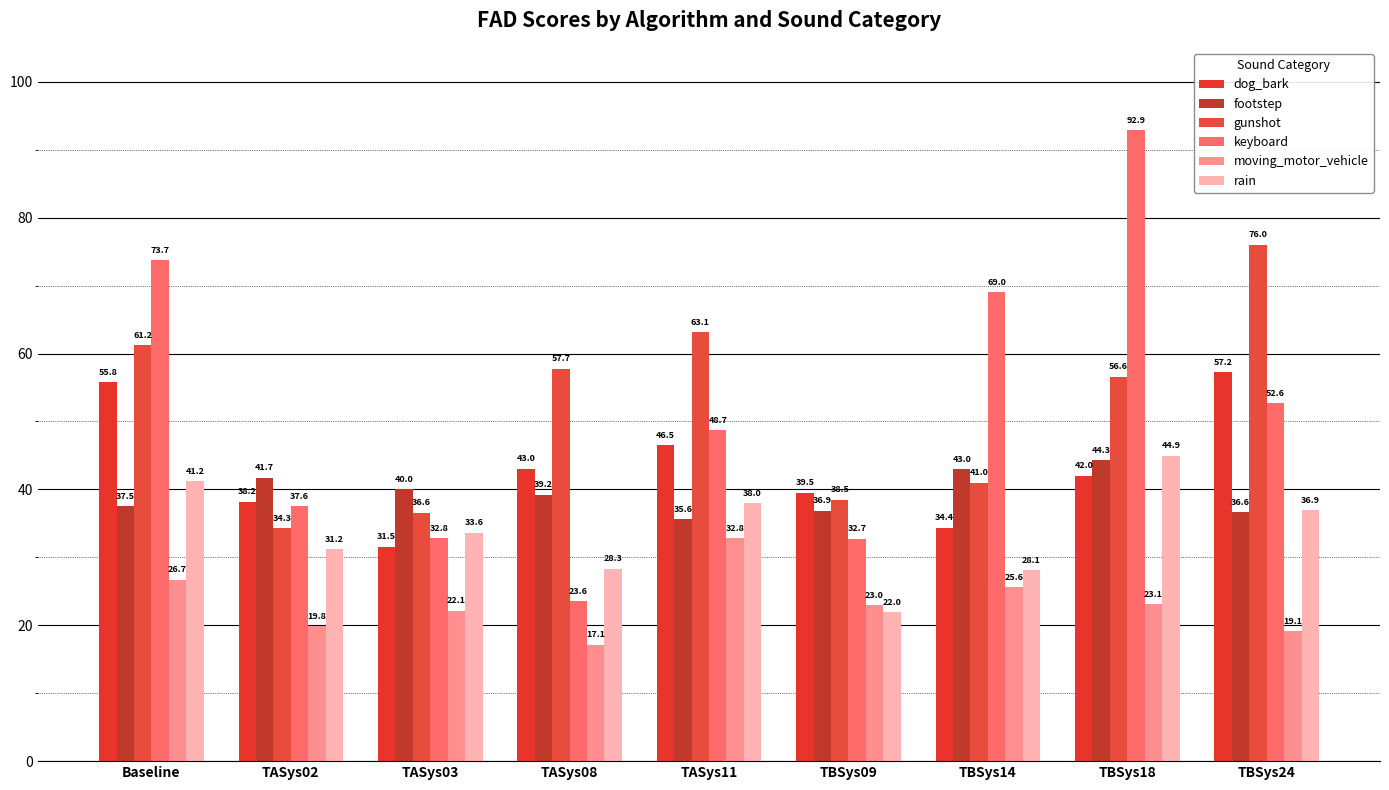

What is the difference between the highest and lowest values at TBSys18?

69.8